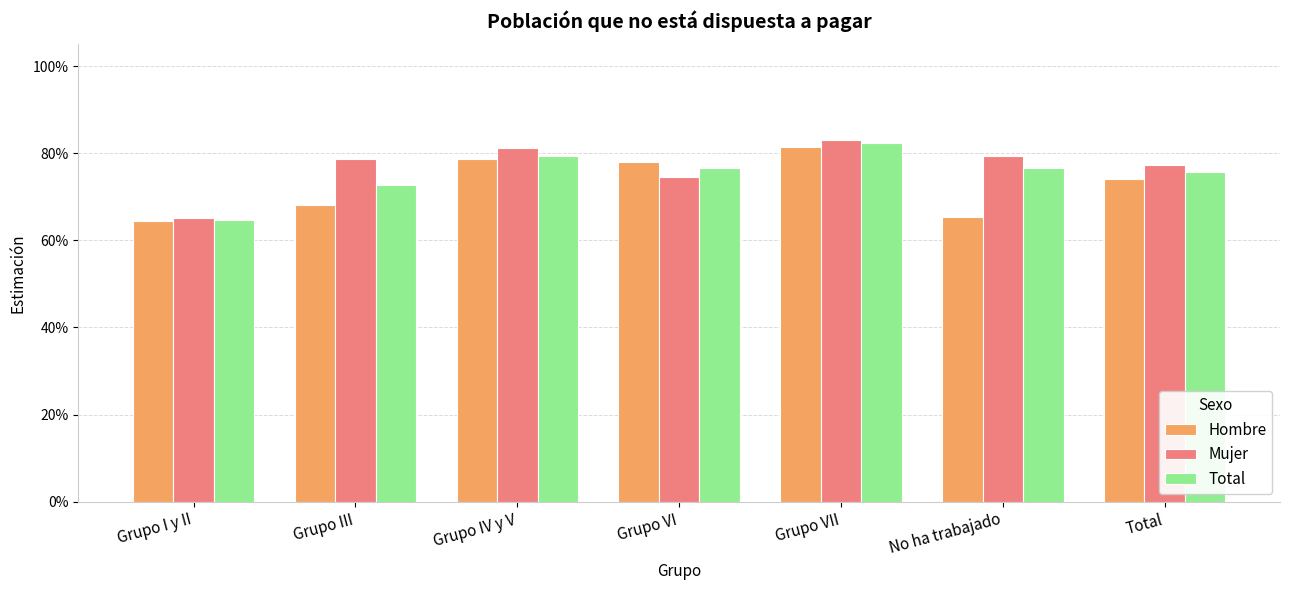

Does the chart contain stacked bars?

No